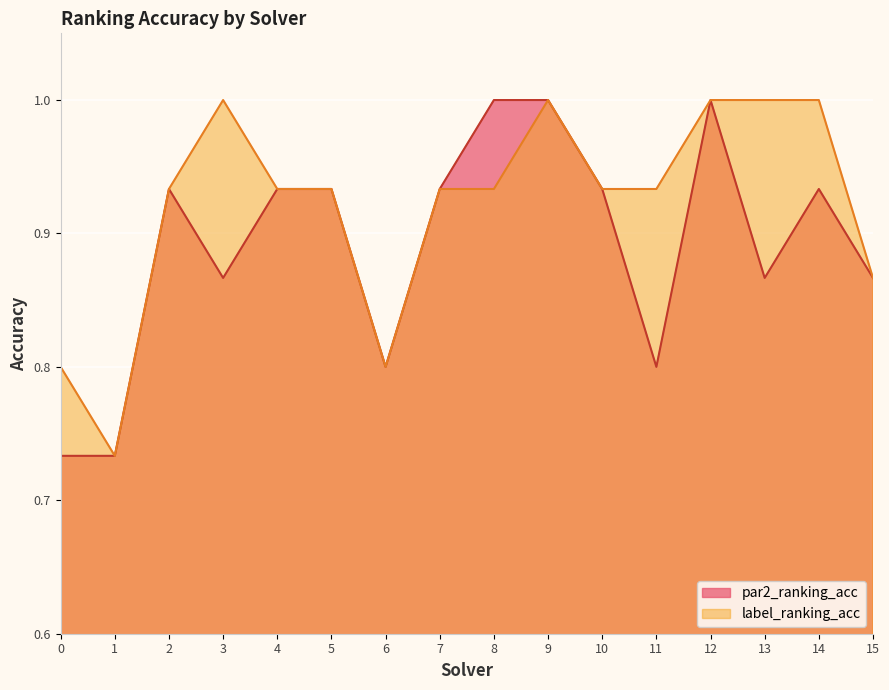

Count the par2_ranking_acc values in the range 0 to 1.

16